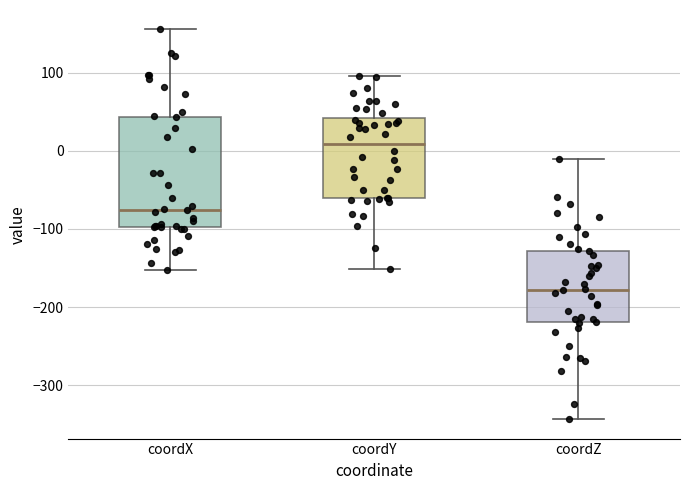

Which box is the tallest, from its lower edge to its upper edge?

coordX